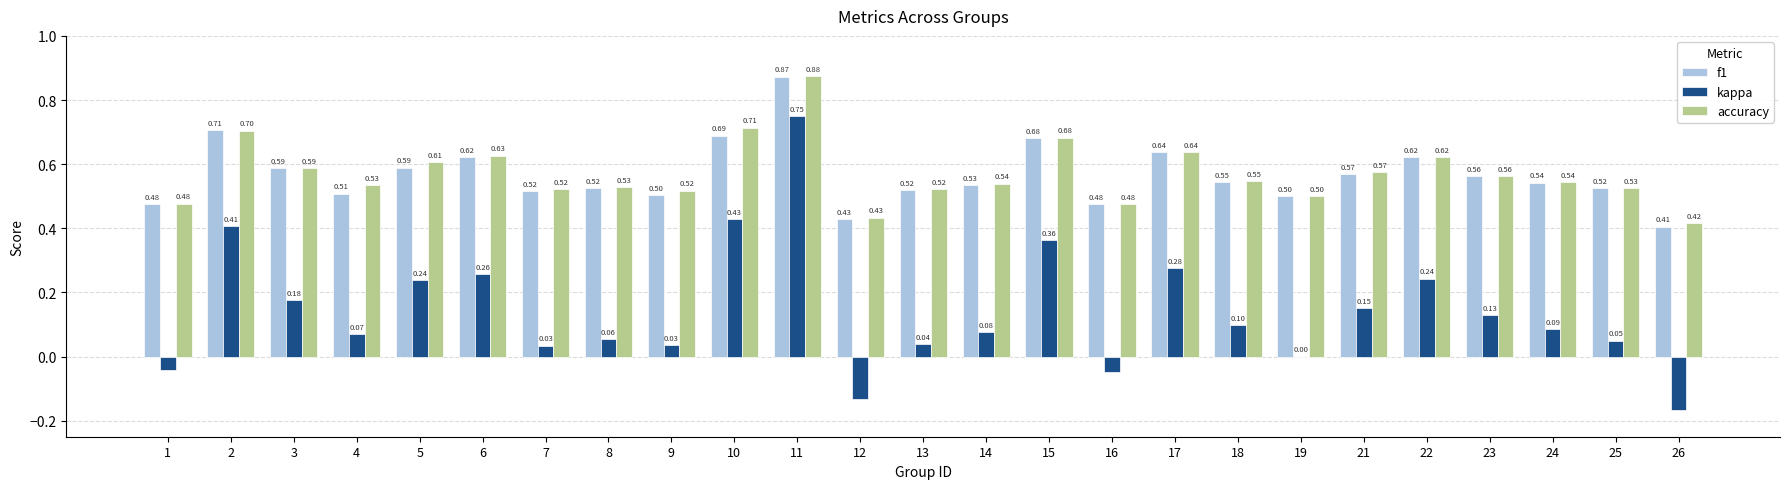

True or false: kappa has a value of 0.1 at 14.

True